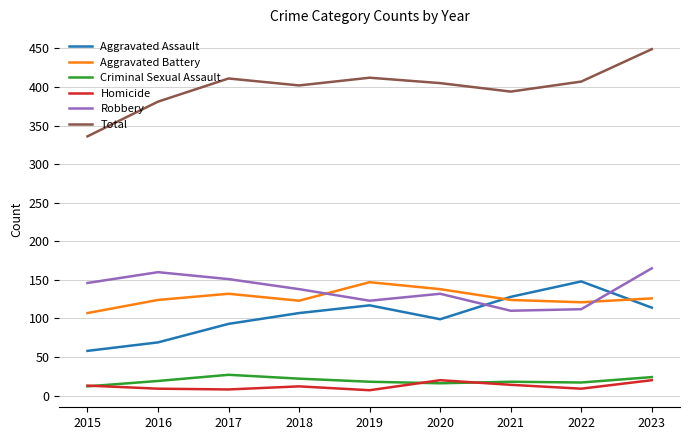

Which category has the lowest value in the Total series?

2015